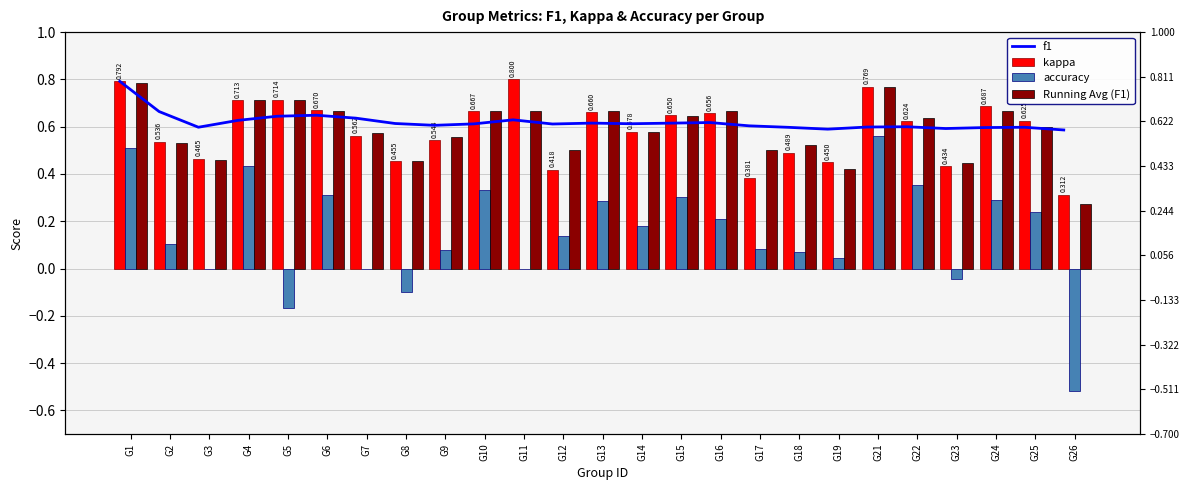

True or false: Running Avg (F1) has a value of 0.3 at G4.

False